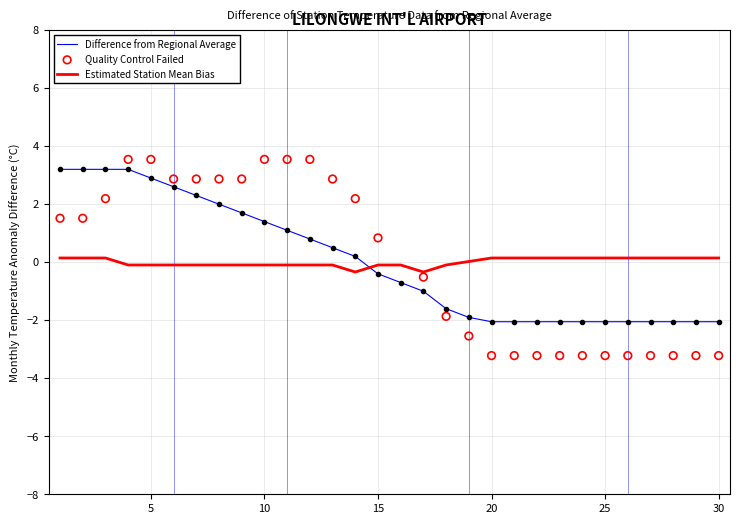

True or false: Estimated Station Mean Bias has a value of -0.1 at 5.

True